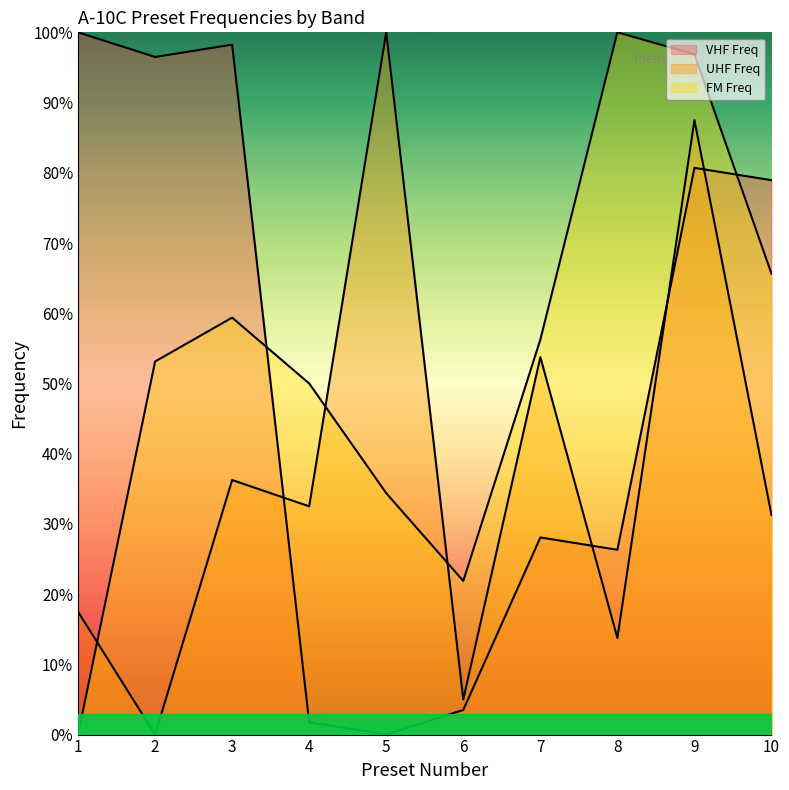

What is the difference between the maximum and minimum values in the VHF Freq series?

1.0